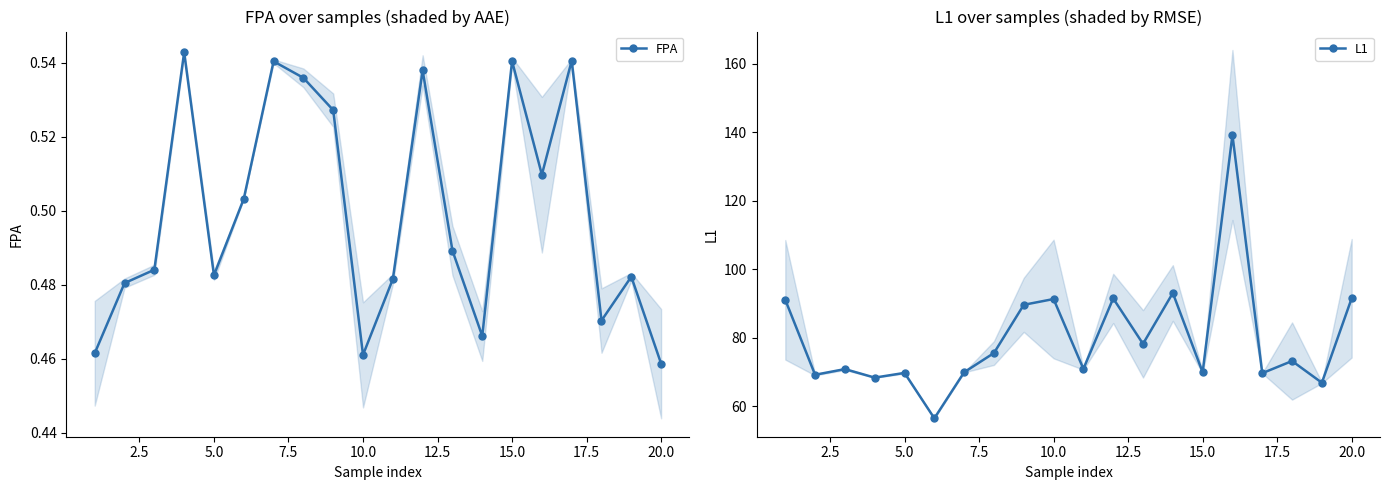

True or false: FPA and L1 intersect in this chart.

False